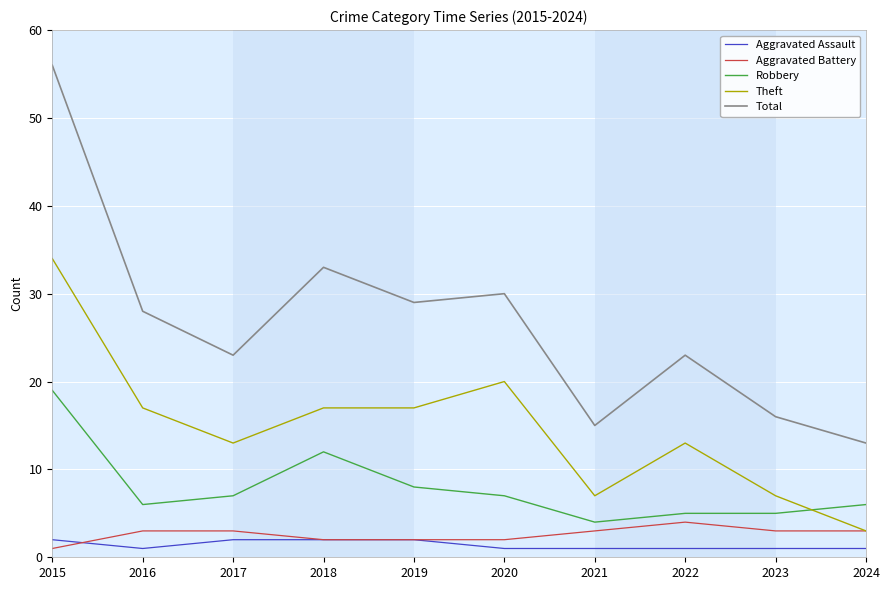

What is the lowest value of the Total series?

13